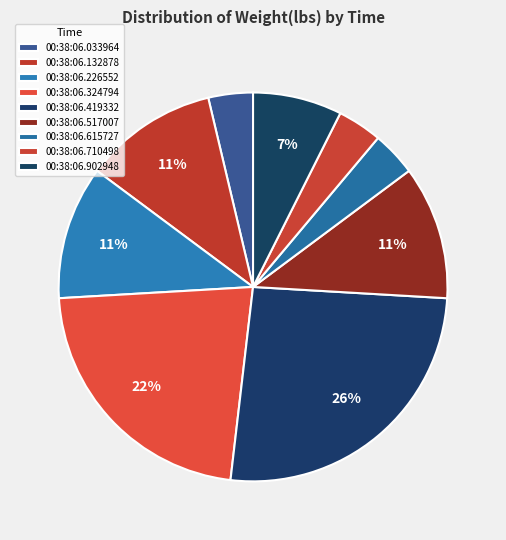

Rank the categories by value from highest to lowest.

00:38:06.419332, 00:38:06.324794, 00:38:06.132878, 00:38:06.226552, 00:38:06.517007, 00:38:06.902948, 00:38:06.033964, 00:38:06.615727, 00:38:06.710498